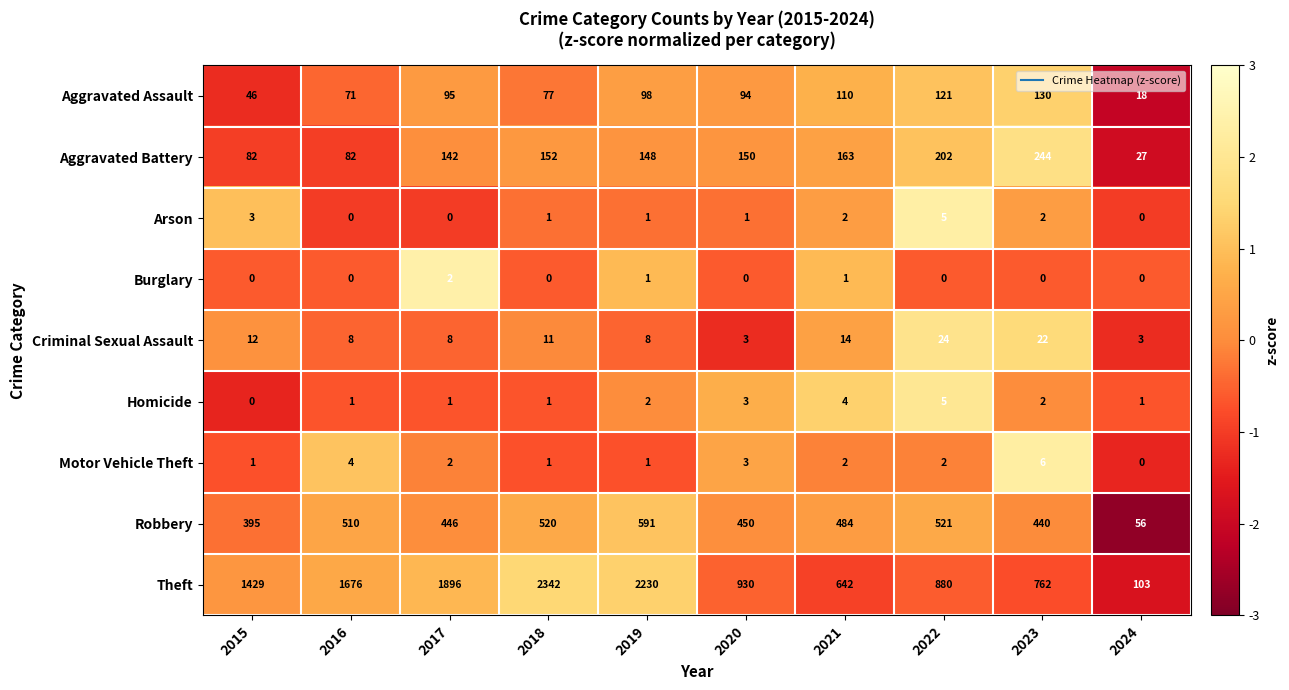

What is the difference between the second highest and second lowest values in the Criminal Sexual Assault series?

19